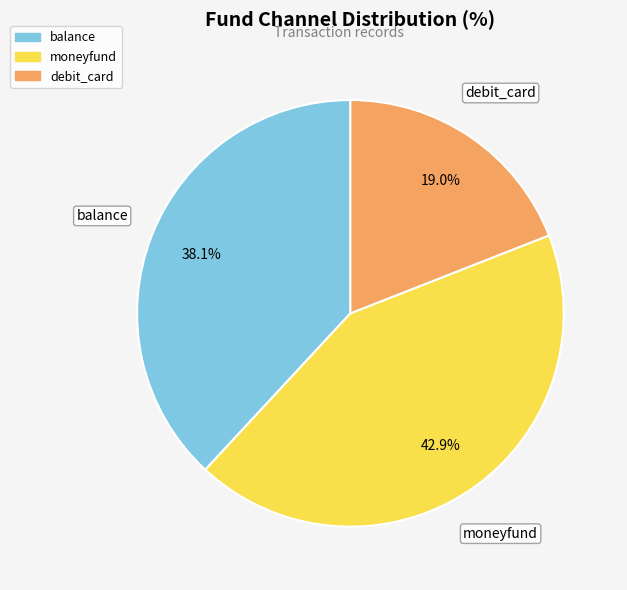

To the nearest percent, what percentage of the pie is debit_card?

19%